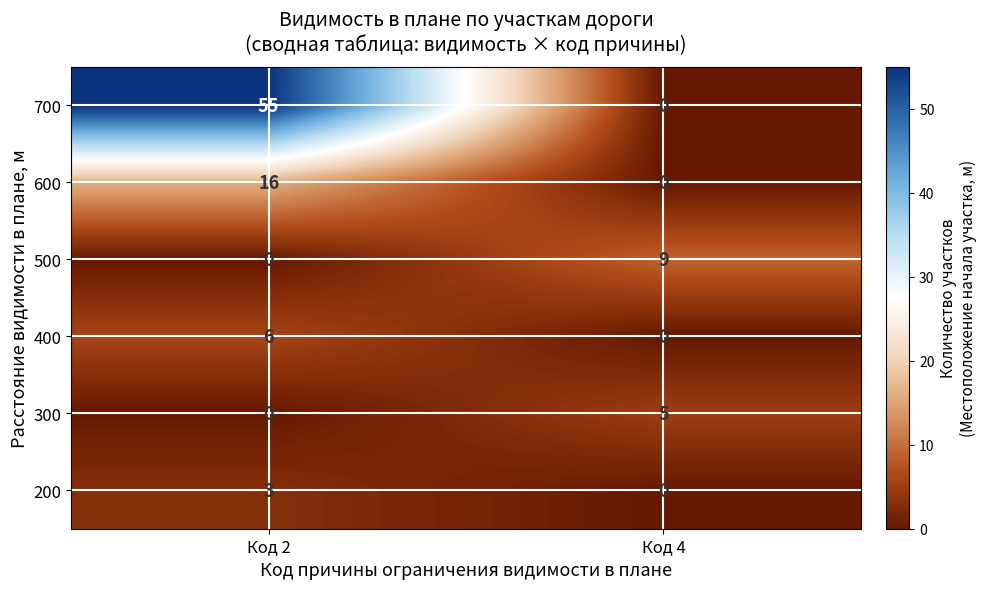

Rank the series by their maximum value, from lowest to highest.

200, 300, 400, 500, 600, 700